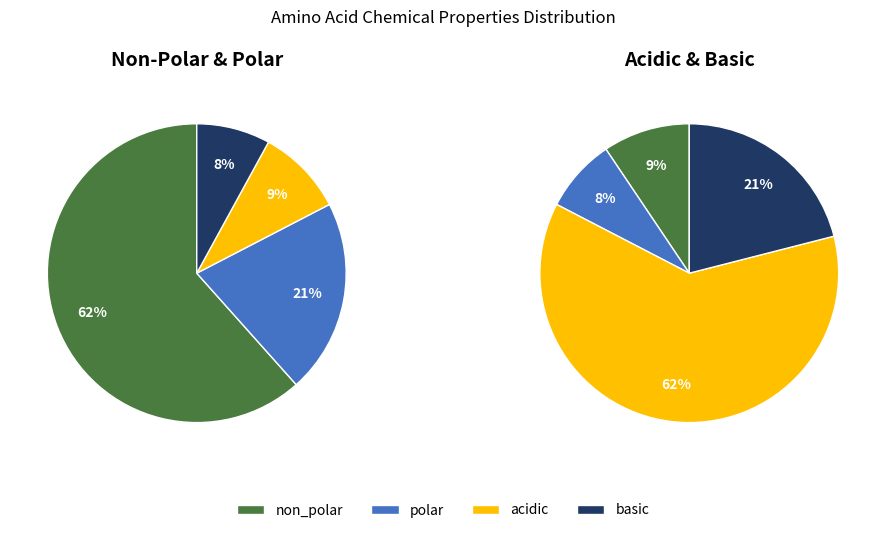

Is the sum of basic and polar greater than half?

No